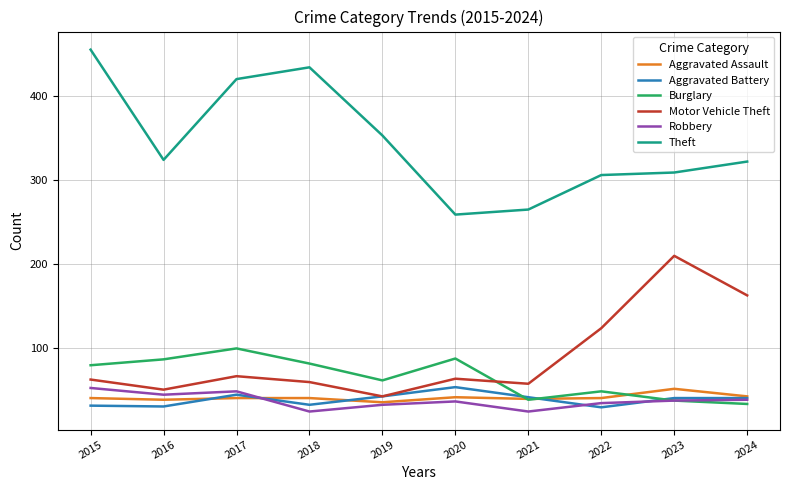

True or false: Theft and Burglary intersect in this chart.

False